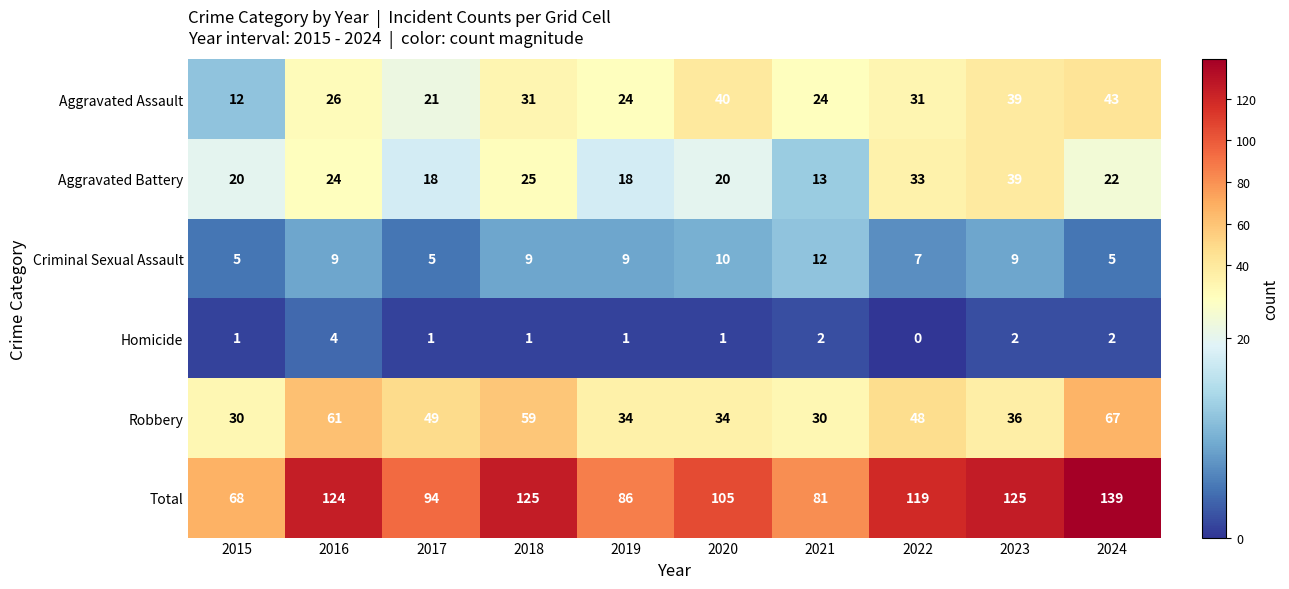

What is the lowest value of the Aggravated Assault series?

12